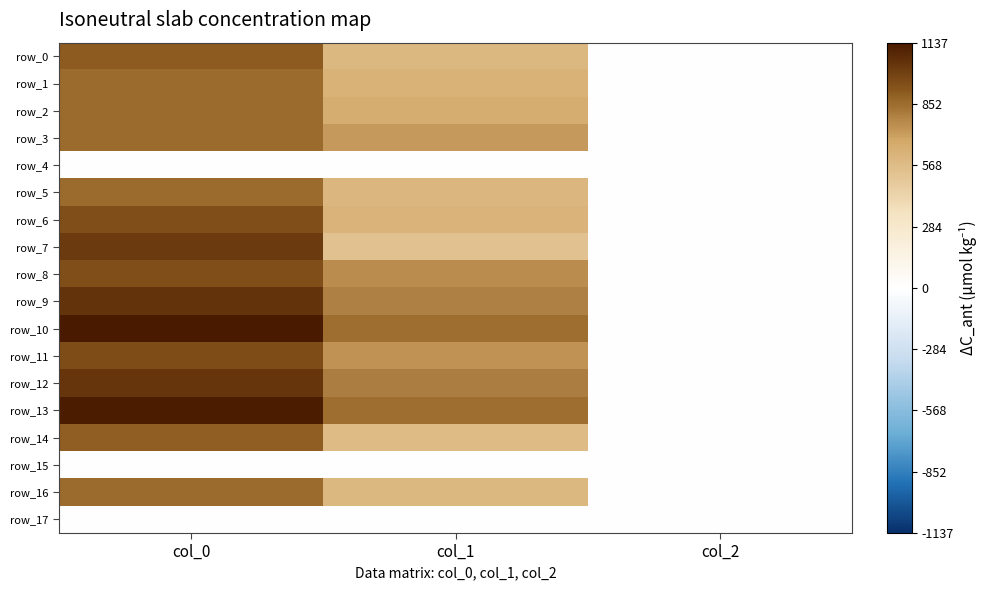

At col_2, list the series in order from largest to smallest.

row_0, row_1, row_2, row_3, row_5, row_6, row_7, row_8, row_9, row_10, row_11, row_12, row_13, row_14, row_16, row_4, row_15, row_17